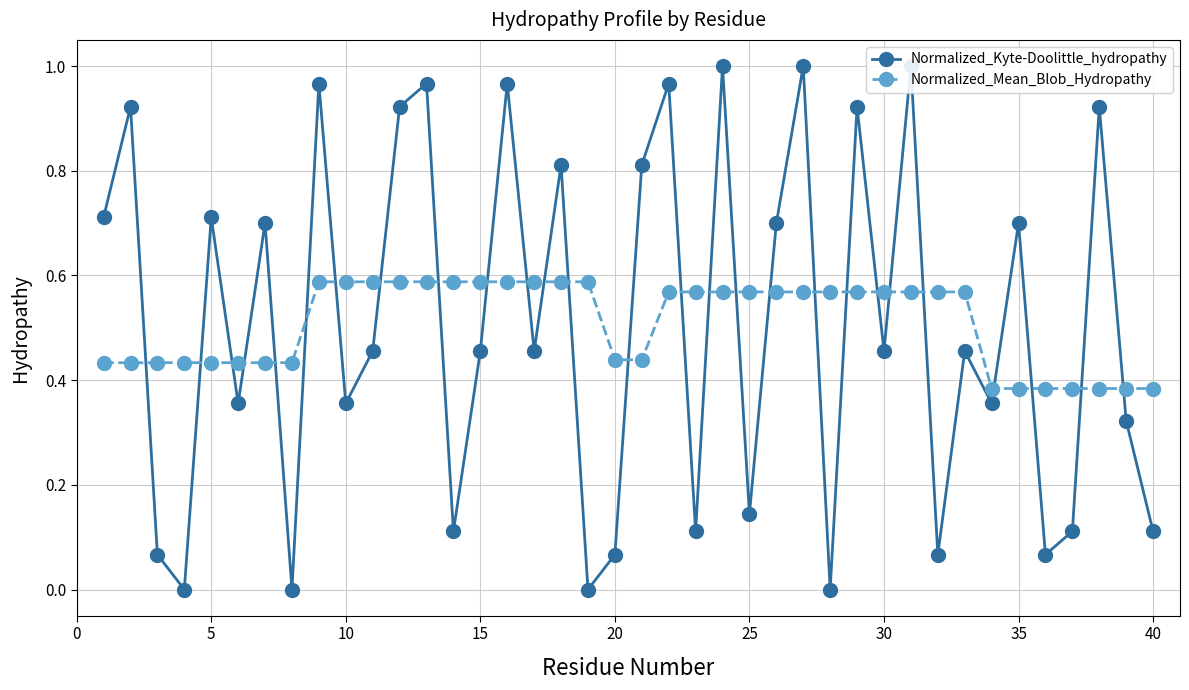

True or false: Normalized_Mean_Blob_Hydropathy and Normalized_Kyte-Doolittle_hydropathy cross at least once.

True